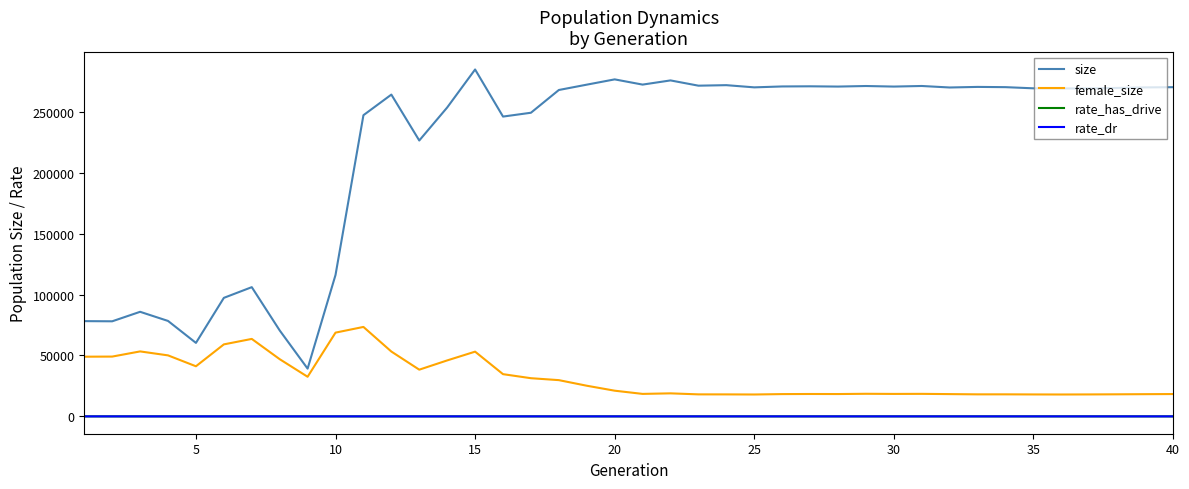

Which series has the largest range (max minus min)?

size